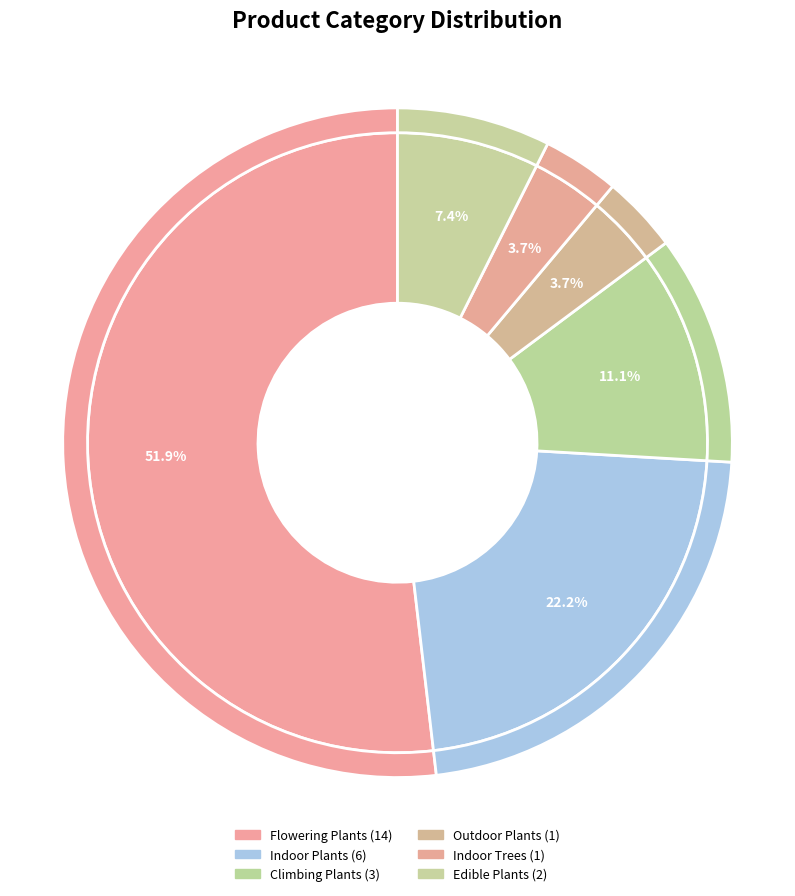

What is the ratio of the value at Climbing Plants to the value at Flowering Plants?

0.2